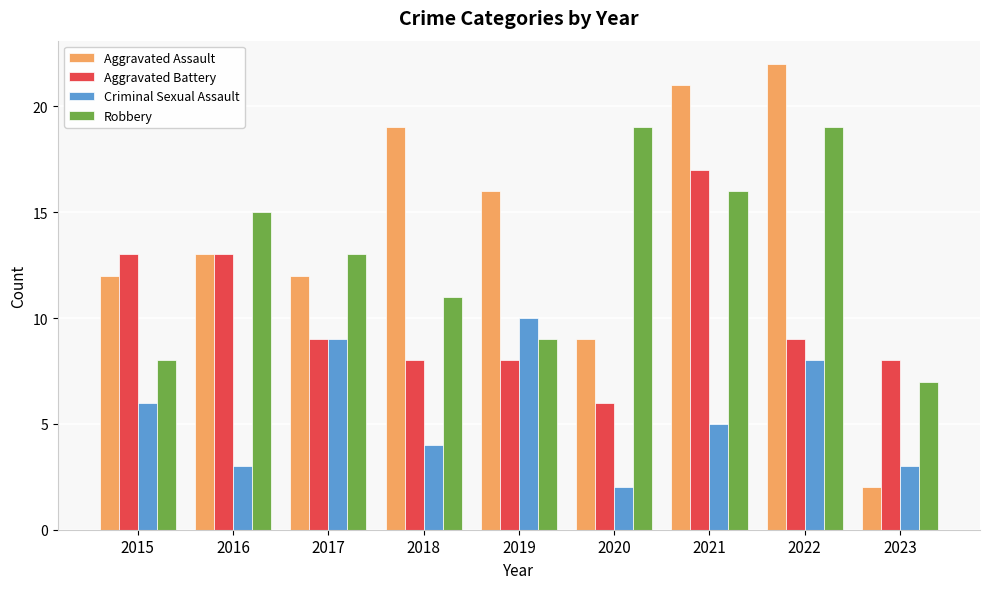

Which label corresponds to the largest value in the chart?

2022